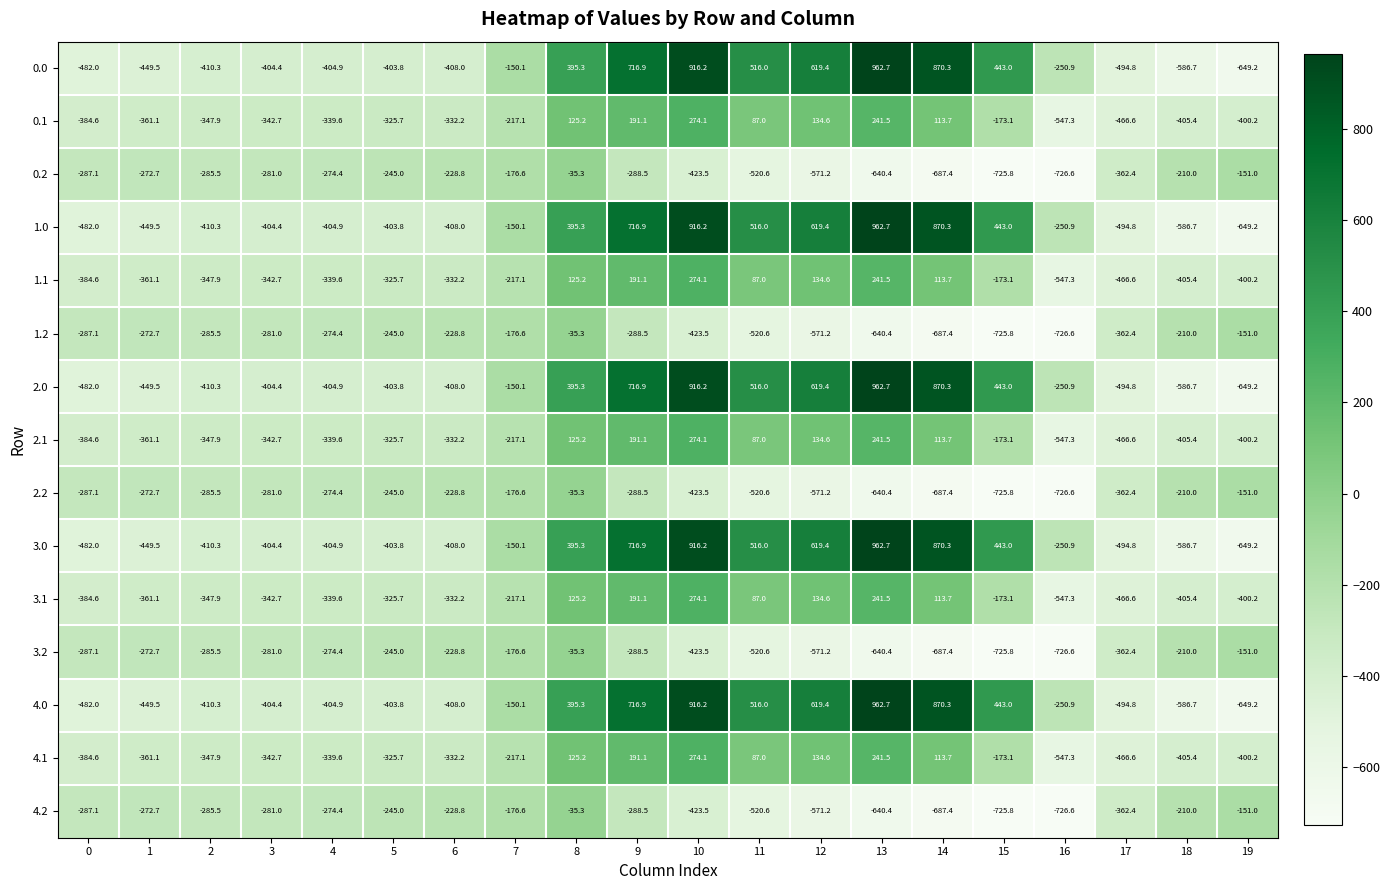

What is the average value of the 4.1 series?

-173.8